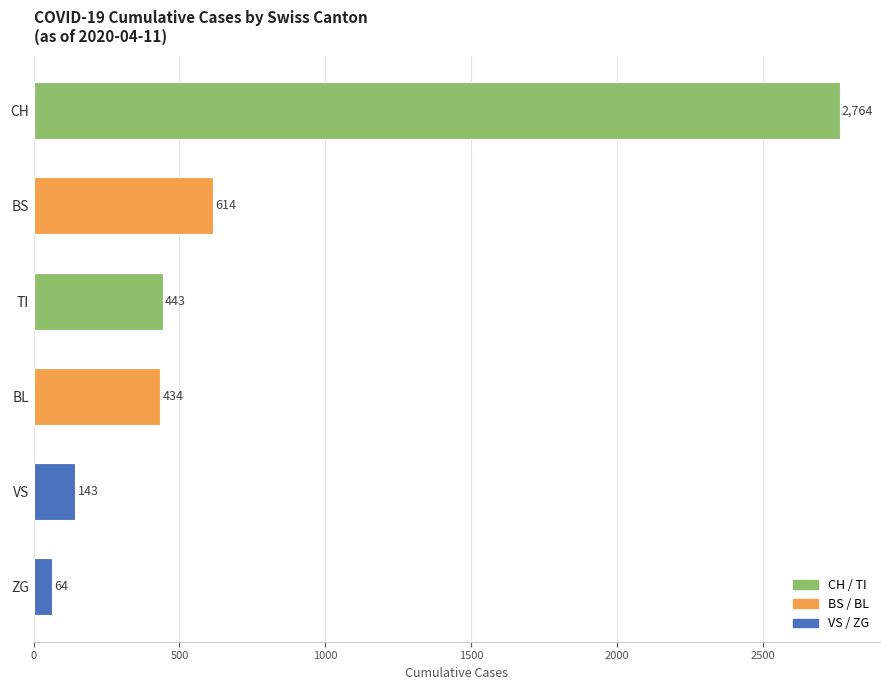

Which has a higher value, BS or CH?

CH